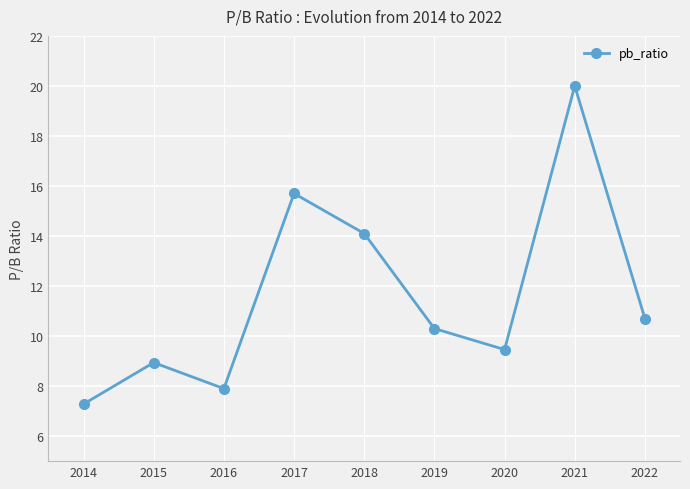

What is the difference between the values at 2014 and 2019?

3.0